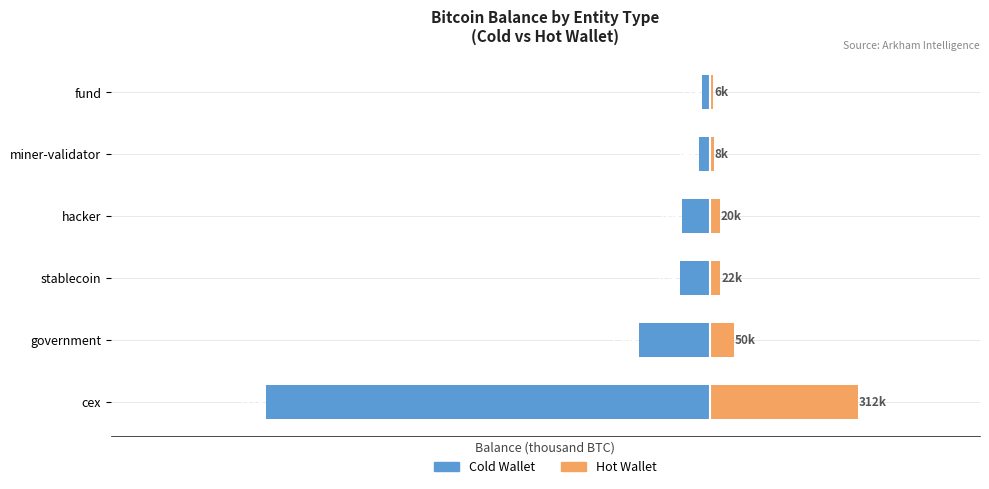

Reading left to right, extract all data points from this chart.

Cold Wallet: -937.3	-150.0	-64.8	-60.0	-23.7	-17.5
Hot Wallet: 312.4	50.0	21.6	20.0	7.9	5.8